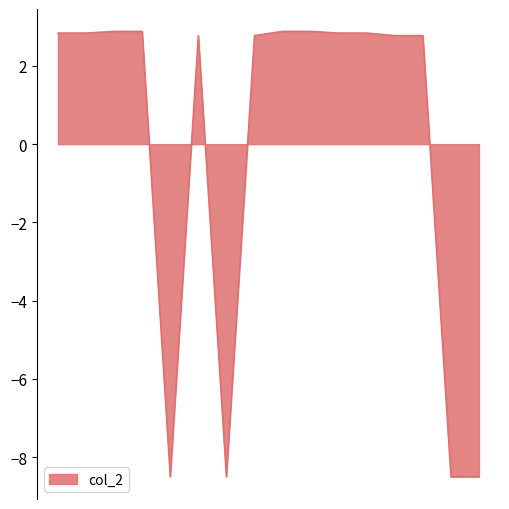

What is the minimum value shown in the chart?

-8.5